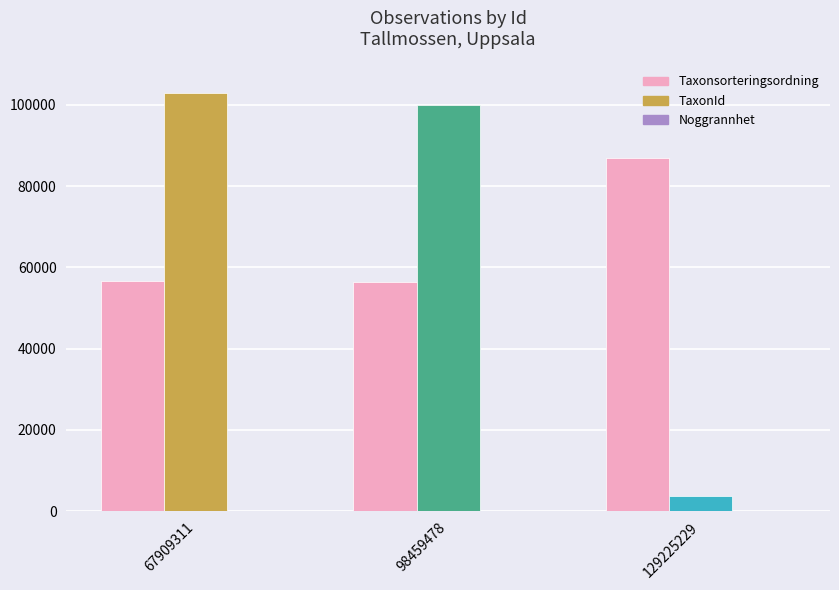

What is the value of the Noggrannhet bar at the 3rd from the left?

25